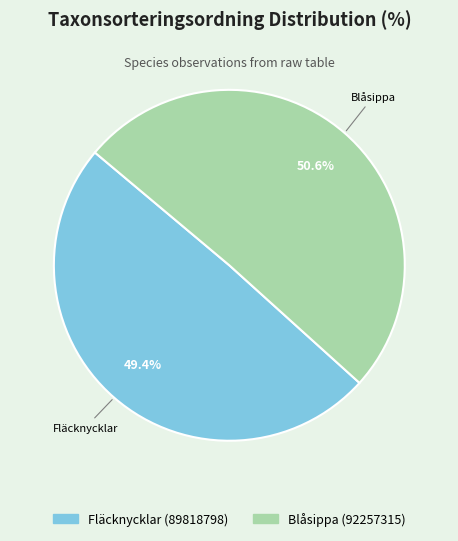

True or false: Fläcknycklar (89818798) accounts for 49% of the total.

True